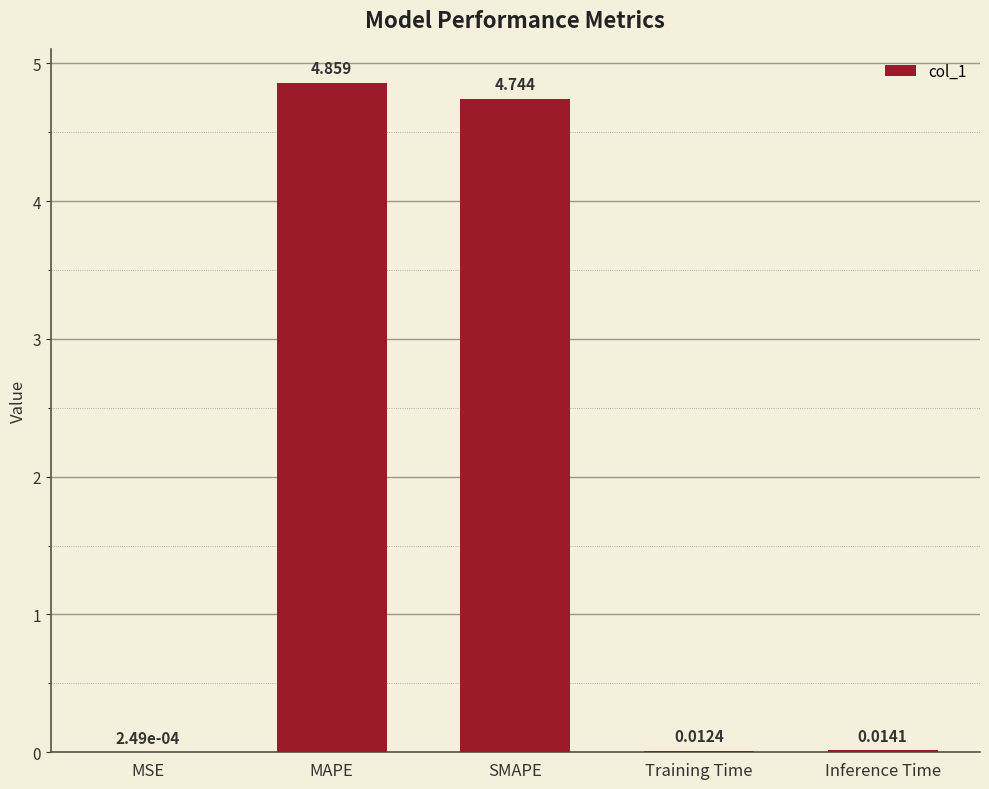

Which has a higher value, SMAPE or MAPE?

MAPE